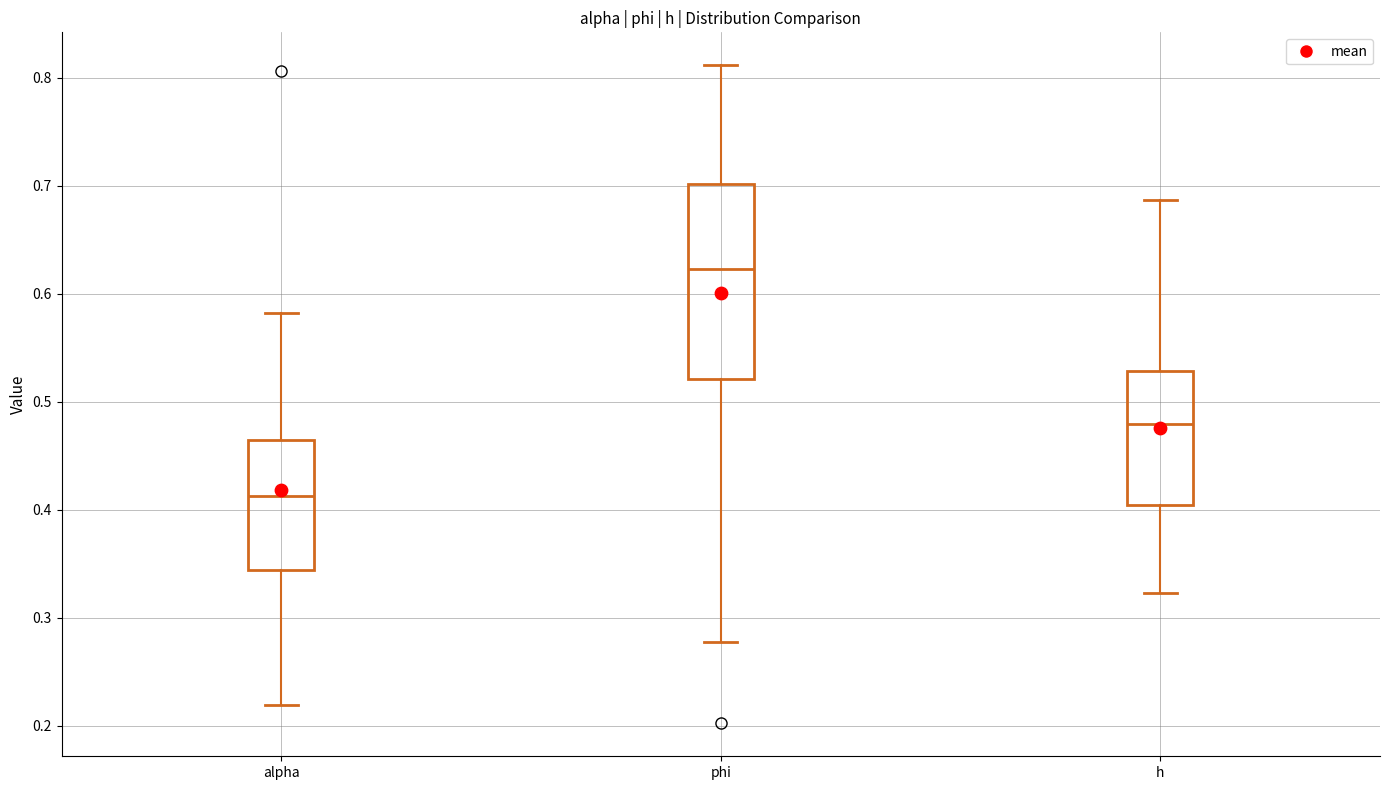

Which box's median line is the lowest?

alpha